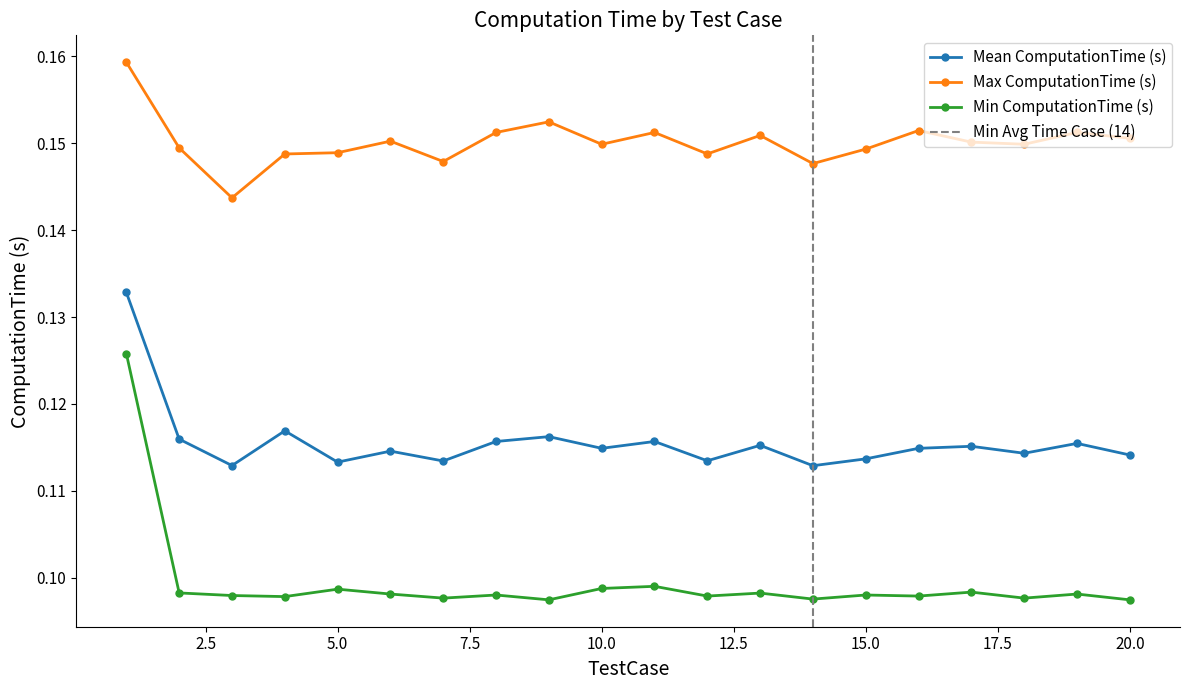

At which category does the chart reach its minimum across all series?

9